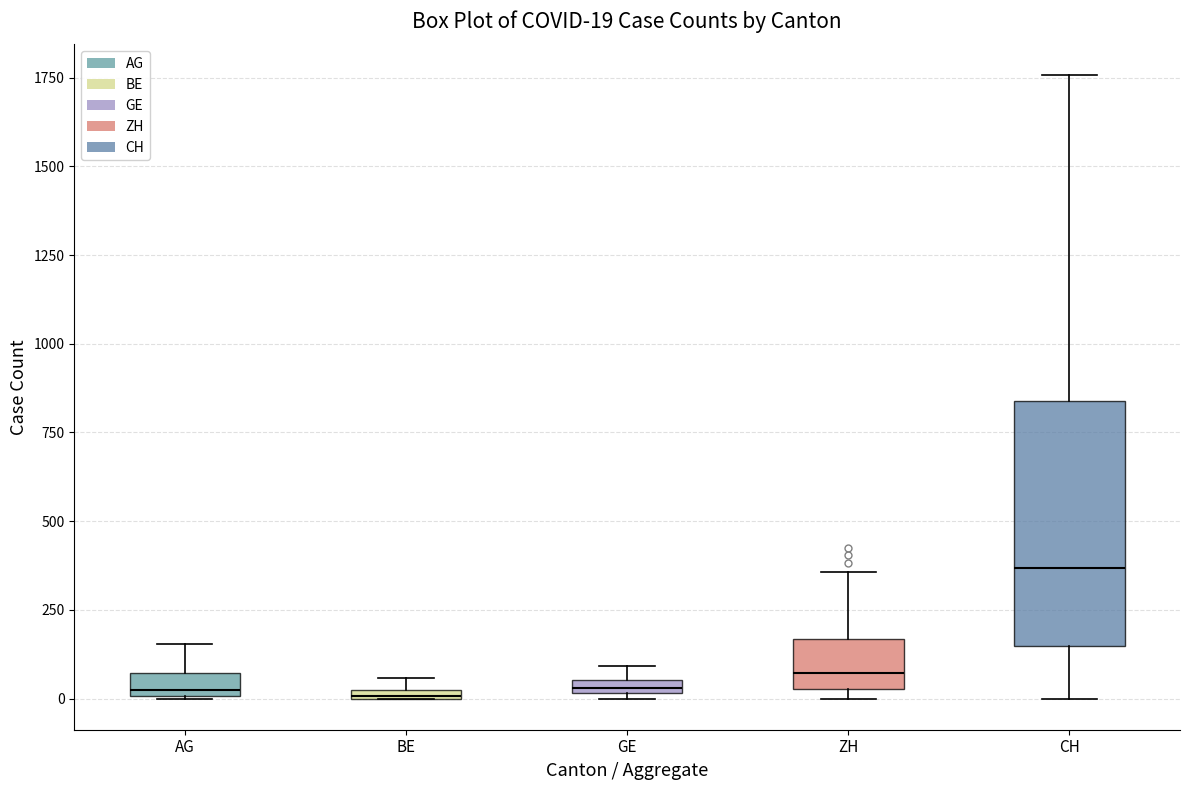

Which box has the highest median line?

CH